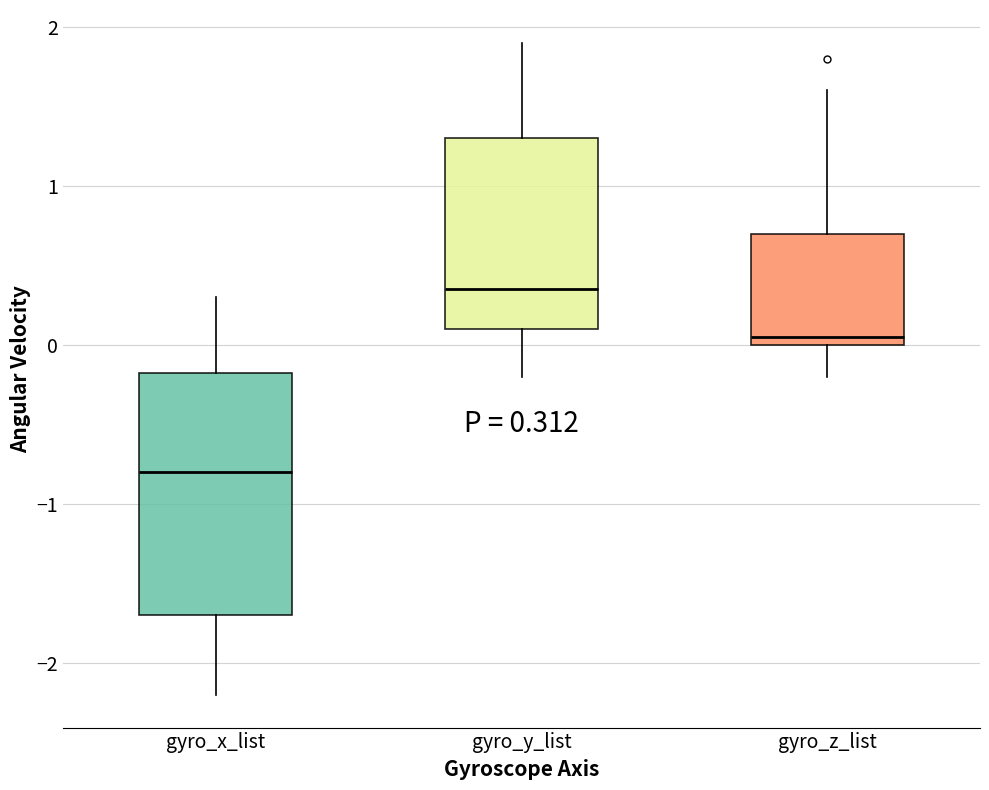

Which box is the tallest, from its lower edge to its upper edge?

gyro_x_list